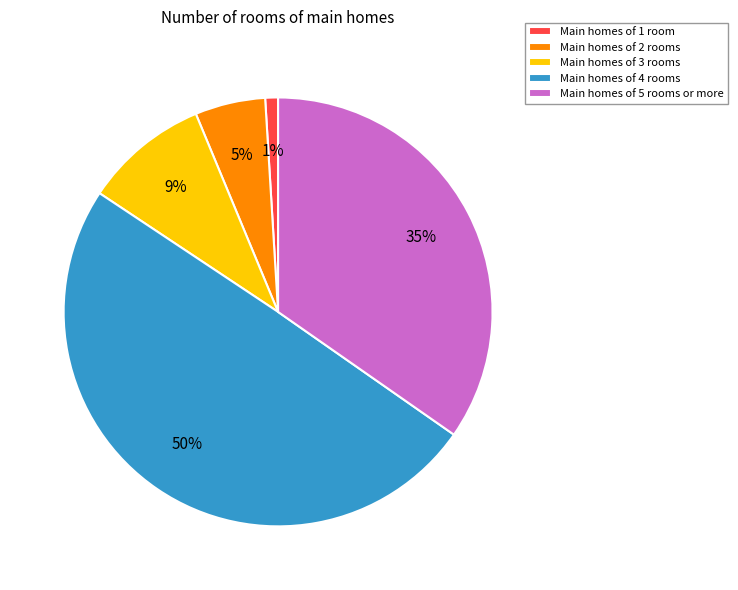

Is the sum of Main homes of 5 rooms or more and Main homes of 1 room greater than half?

No